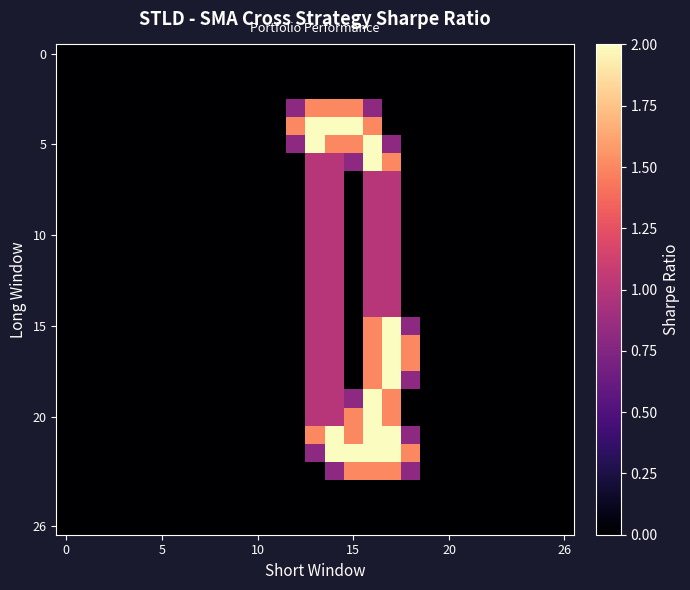

At how many categories does at least one series exceed 0?

7